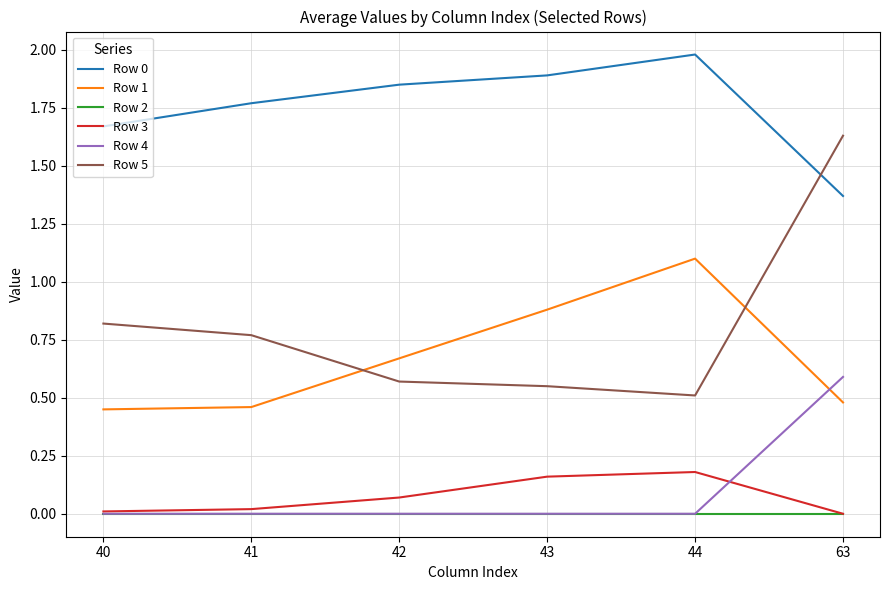

Which series has the largest range (max minus min)?

Row 5